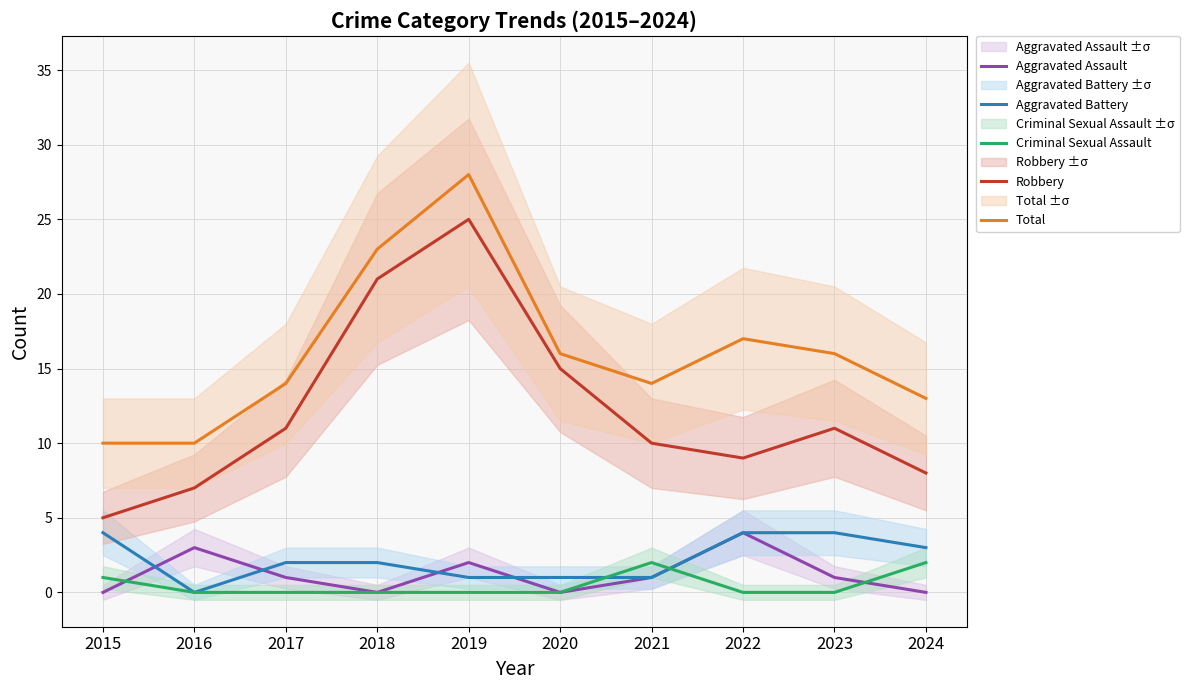

At which label is Total closest to 19?

2022